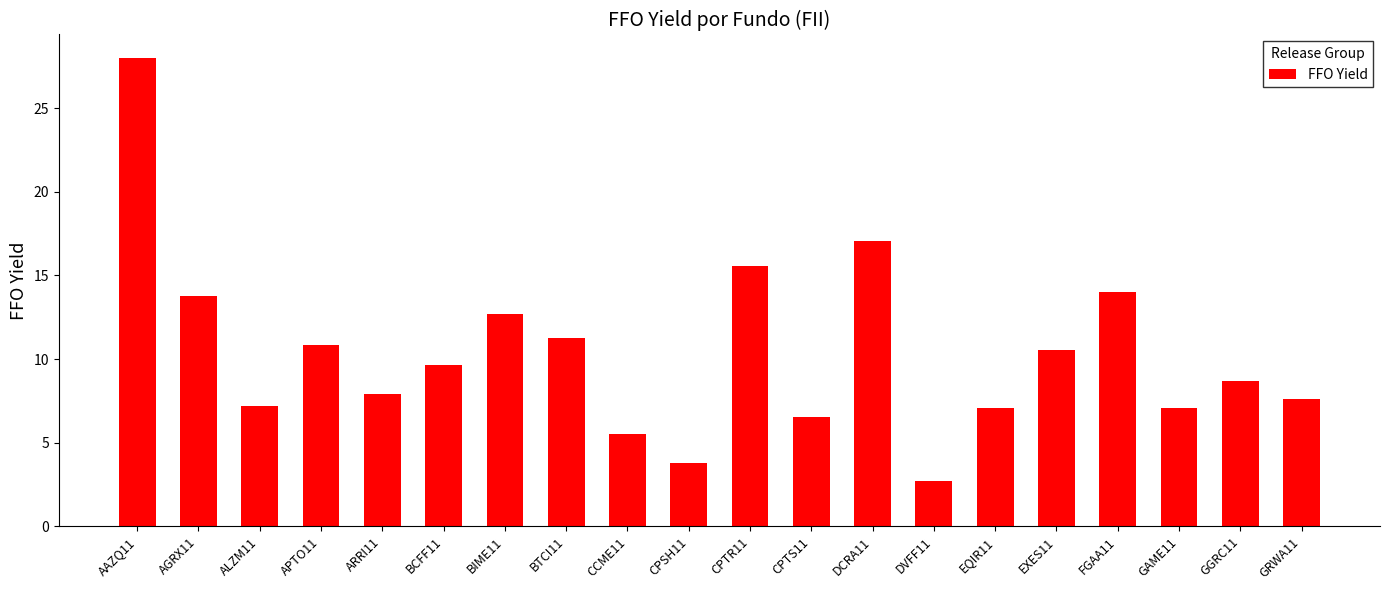

What is the smallest value displayed?

2.7